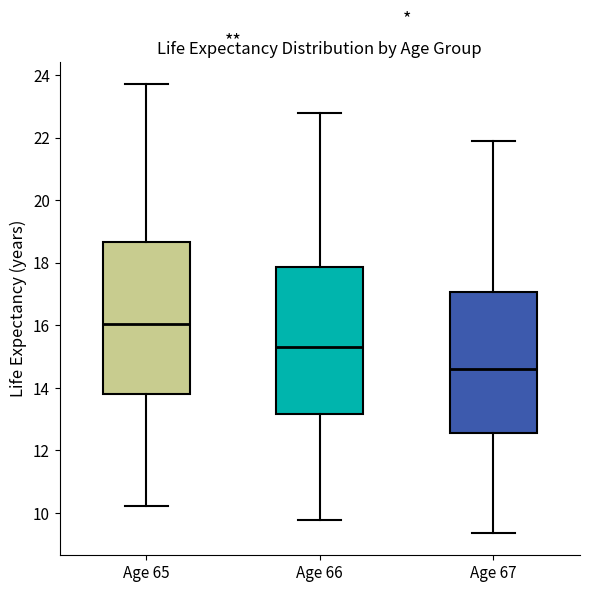

Reading left to right, transcribe this box plot: for each box, give where its median line is, the range the box spans, and where its two whiskers end, as read against the y-axis. The values are not printed on the chart, so give them approximately, as read against the axis.

Age 65: median 16.0, box 13.8 to 18.6, whiskers 10.2 to 23.8
Age 66: median 15.4, box 13.2 to 17.8, whiskers 9.8 to 22.8
Age 67: median 14.6, box 12.6 to 17.0, whiskers 9.4 to 21.8